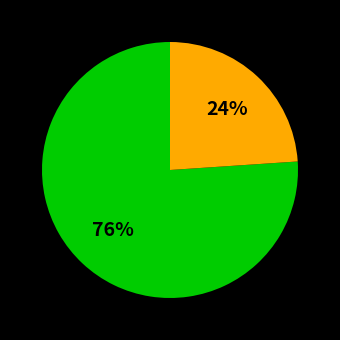

To the nearest percent, what is the average slice percentage?

50%